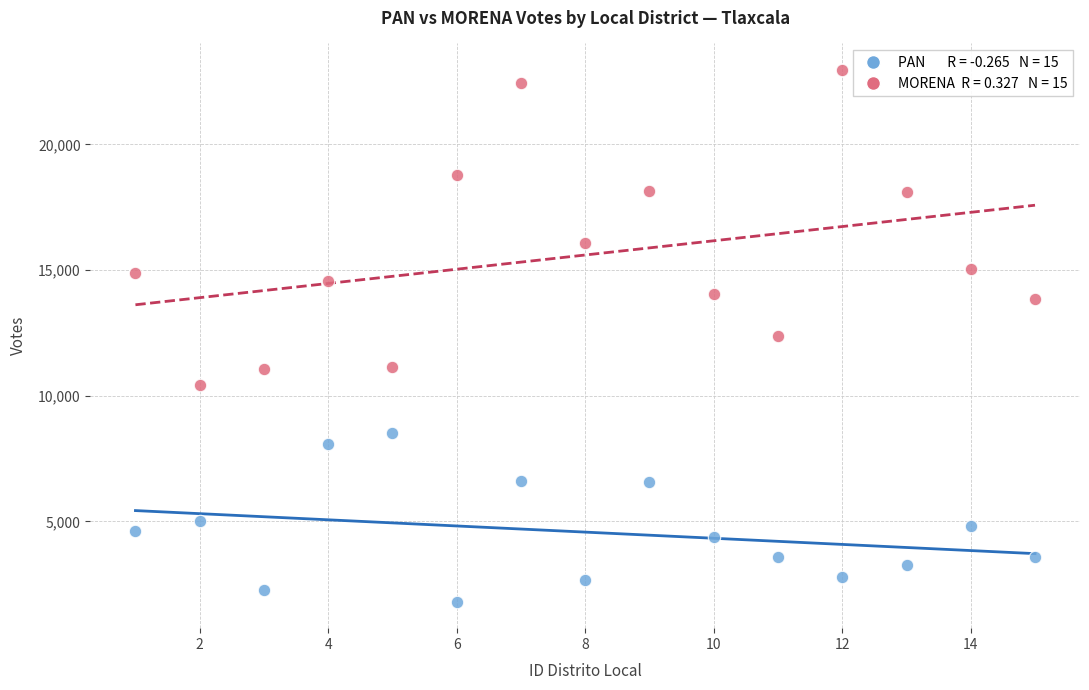

Across all data points, what is the range of X values (max minus min)?

14